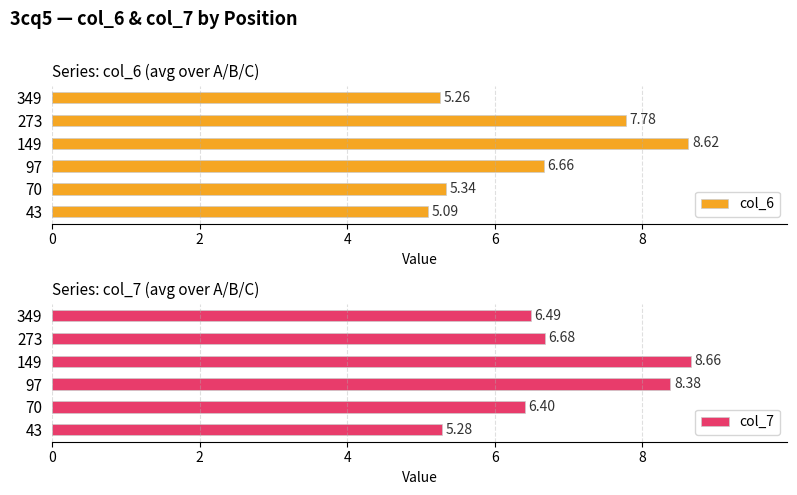

Reading left to right, transcribe all the data shown in this chart.

col_6: 5.1	5.3	6.7	8.6	7.8	5.3
col_7: 5.3	6.4	8.4	8.7	6.7	6.5